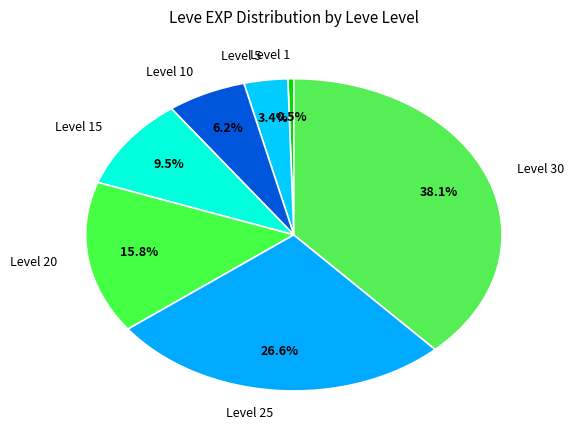

Which category has the smallest portion of the pie?

Level 1